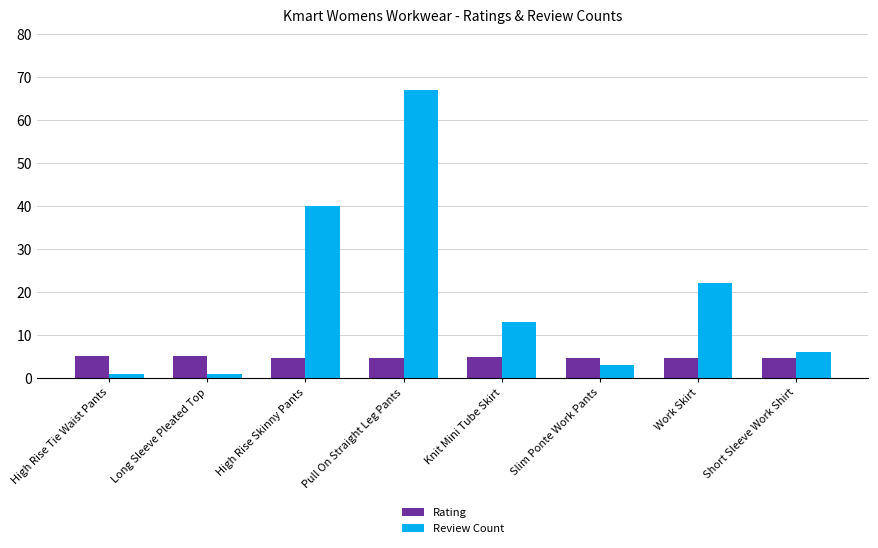

Which series has the largest range (max minus min)?

Review Count